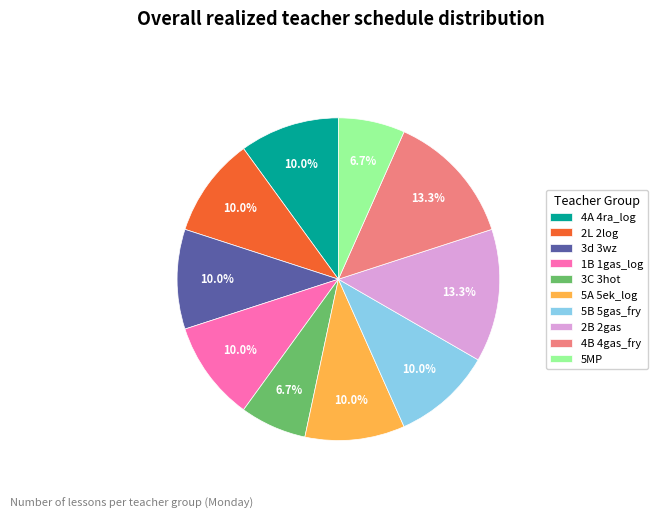

Does any single category account for the majority?

No